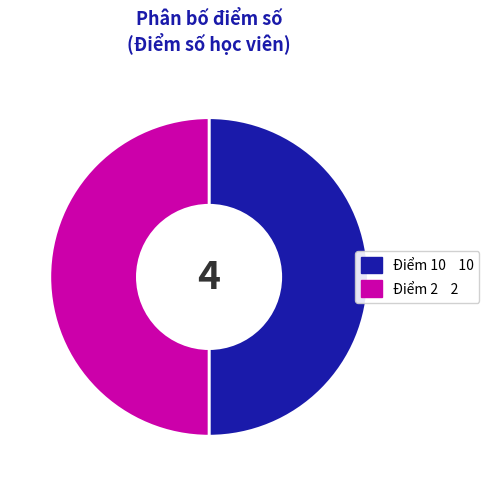

Is there a majority slice in this chart?

No